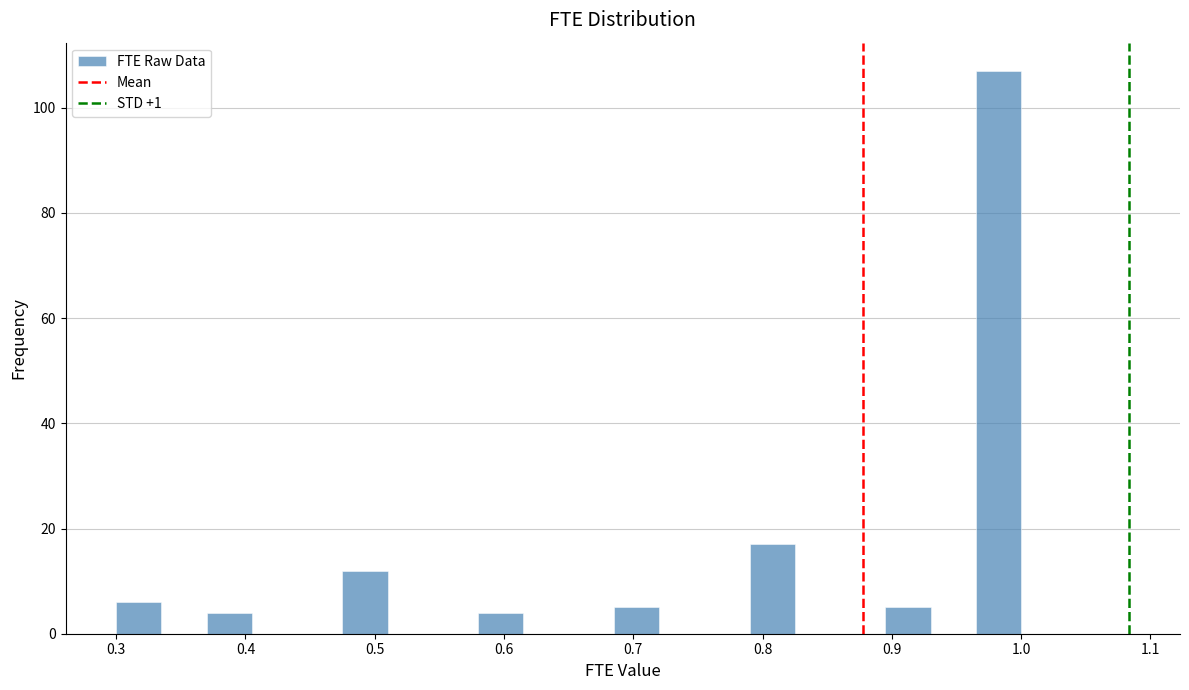

Around what value on the x-axis is the tallest bar? Give the approximate position of its centre, as read against the axis.

0.98